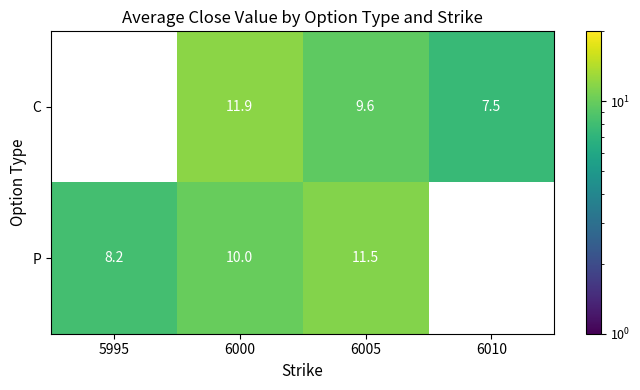

At 6005, list the series in order from smallest to largest.

C, P